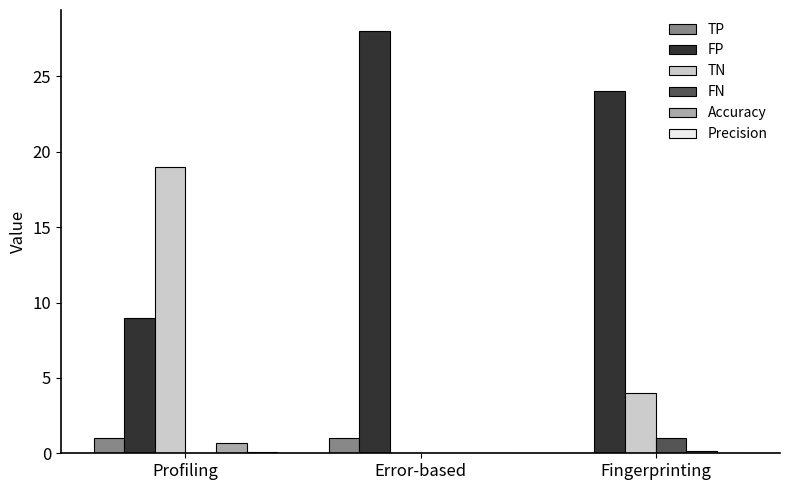

Is it true that FP equals 9.0 at Profiling?

True